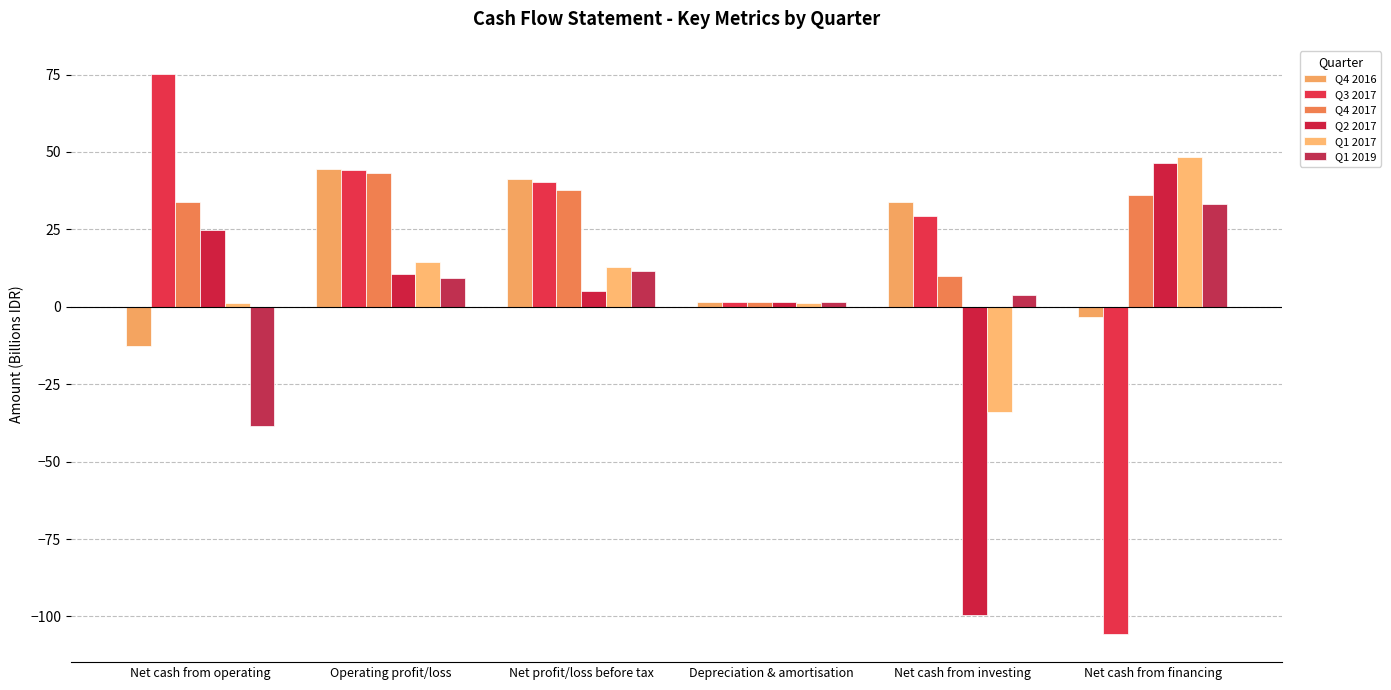

What is the value of the Q4 2017 bar at the 5th from the left?

10.0